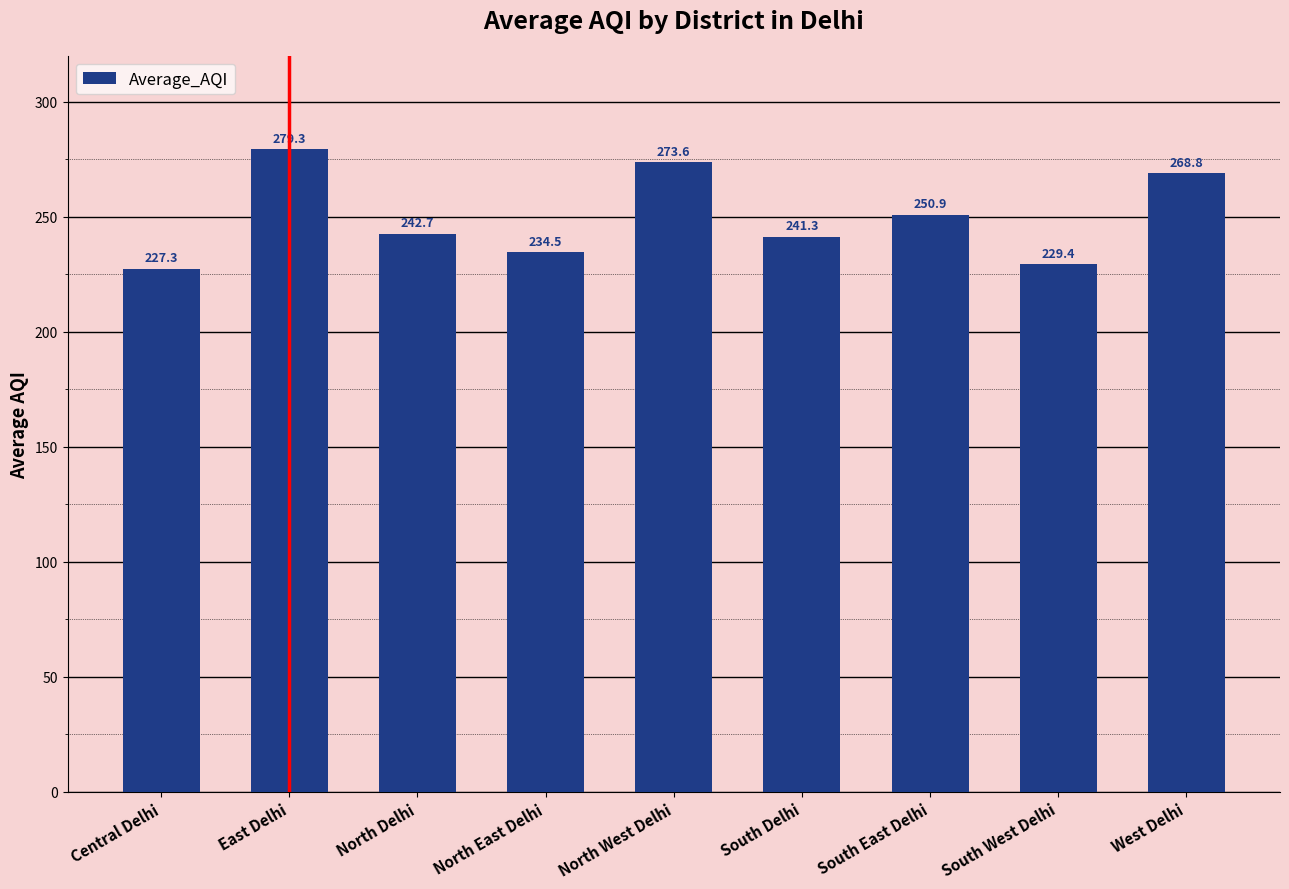

Reading left to right, what are all the values shown in this chart?

227.3	279.3	242.7	234.5	273.6	241.3	250.9	229.4	268.8